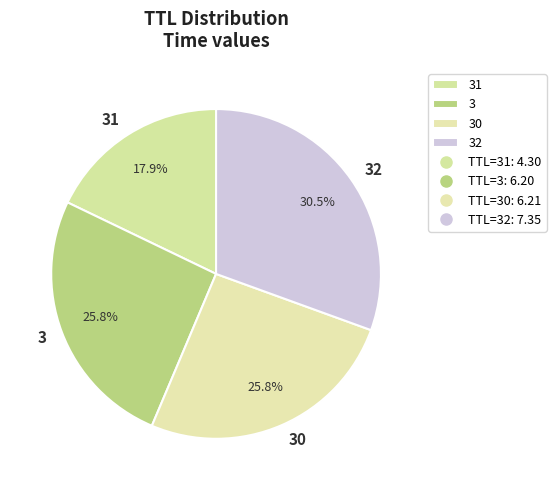

Count the number of slices in the pie.

4